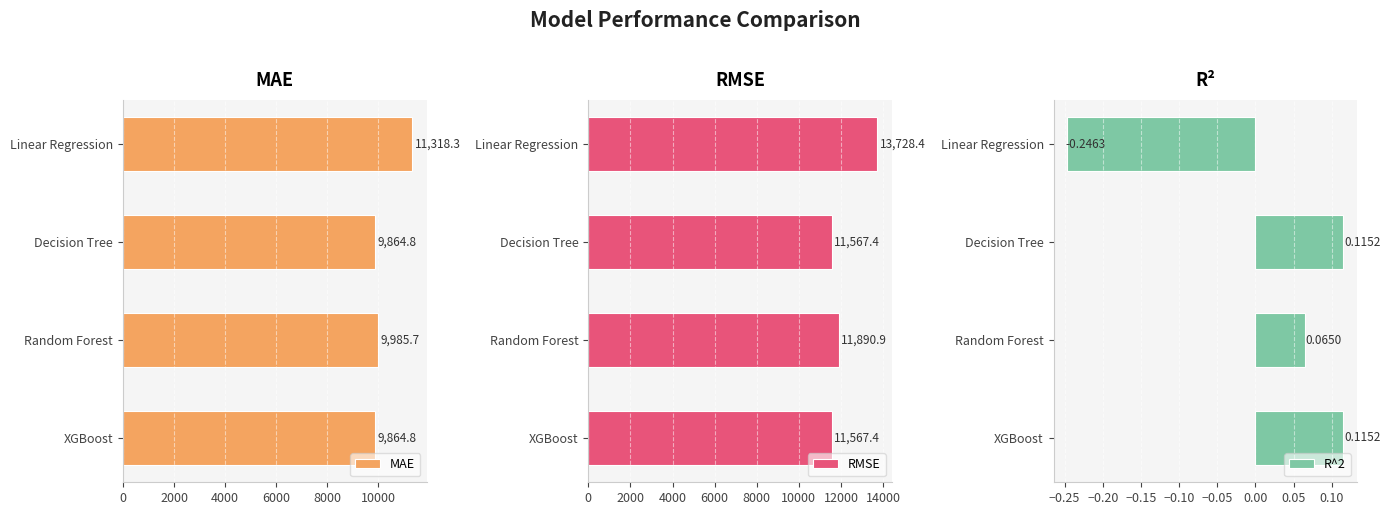

What value does the MAE series have at Decision Tree?

9864.8